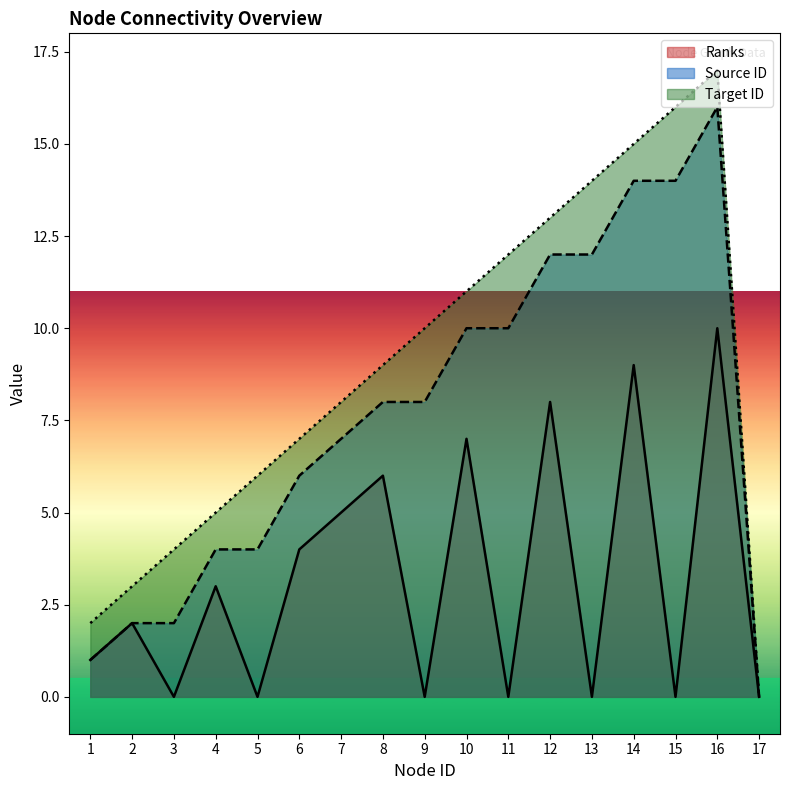

Which series has the largest range (max minus min)?

Target ID